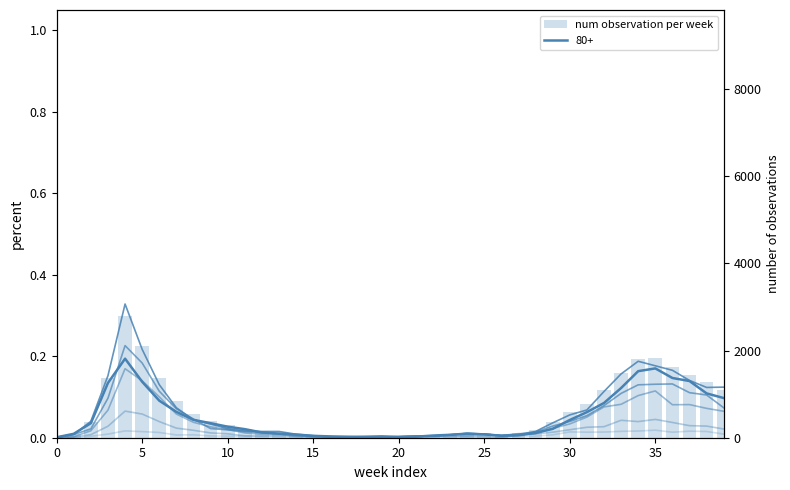

Does the chart contain any negative values?

No